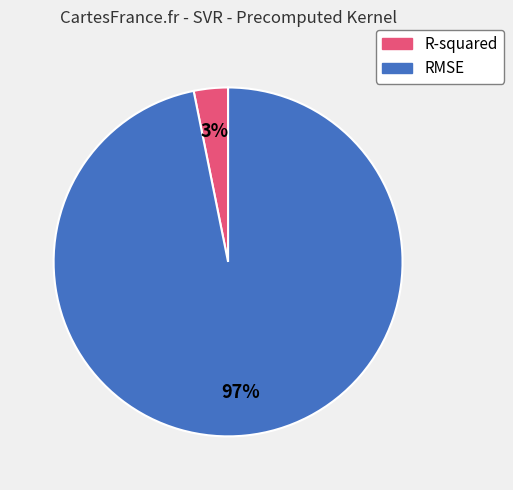

How many segments does this pie chart have?

2